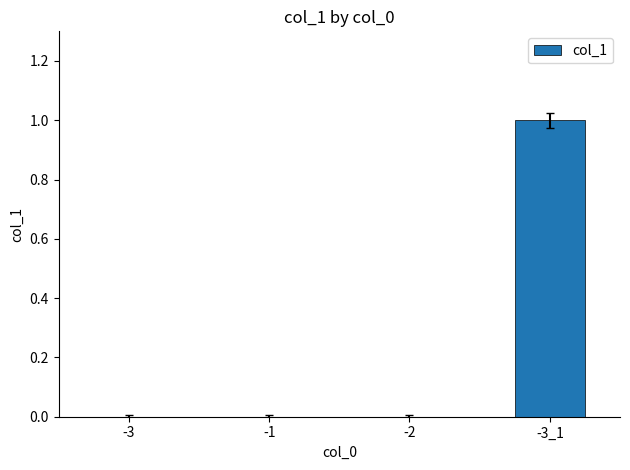

How many data points does each series have?

4